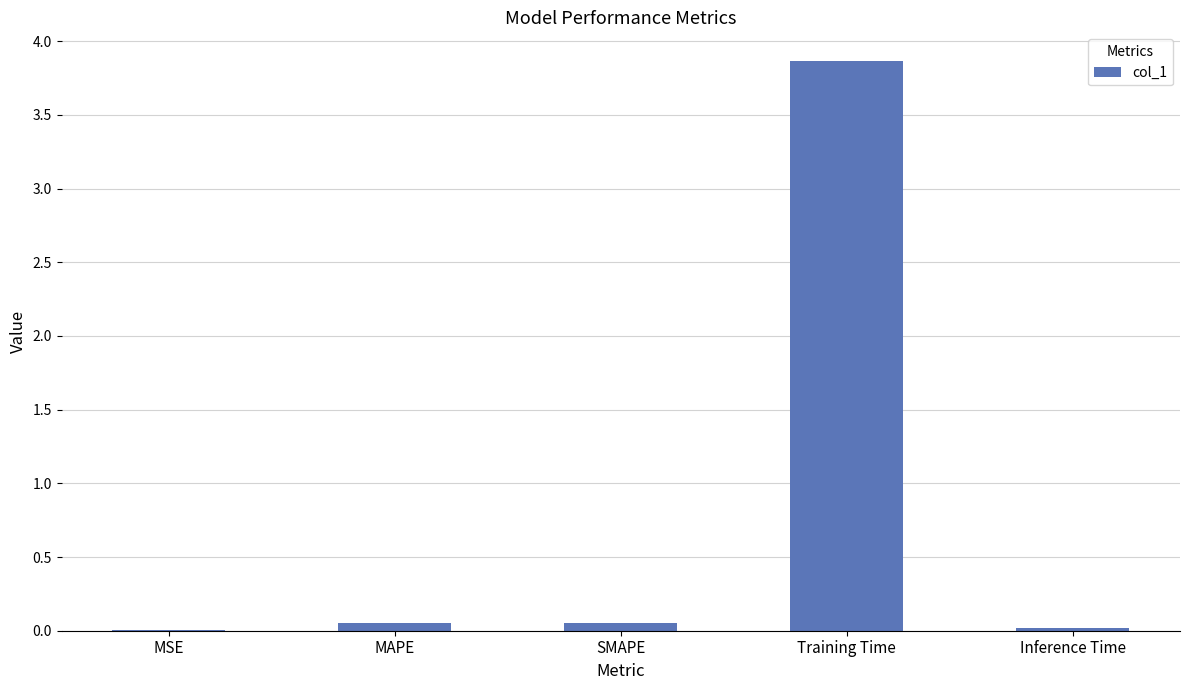

Is it true that the value at Training Time is 1.3?

False